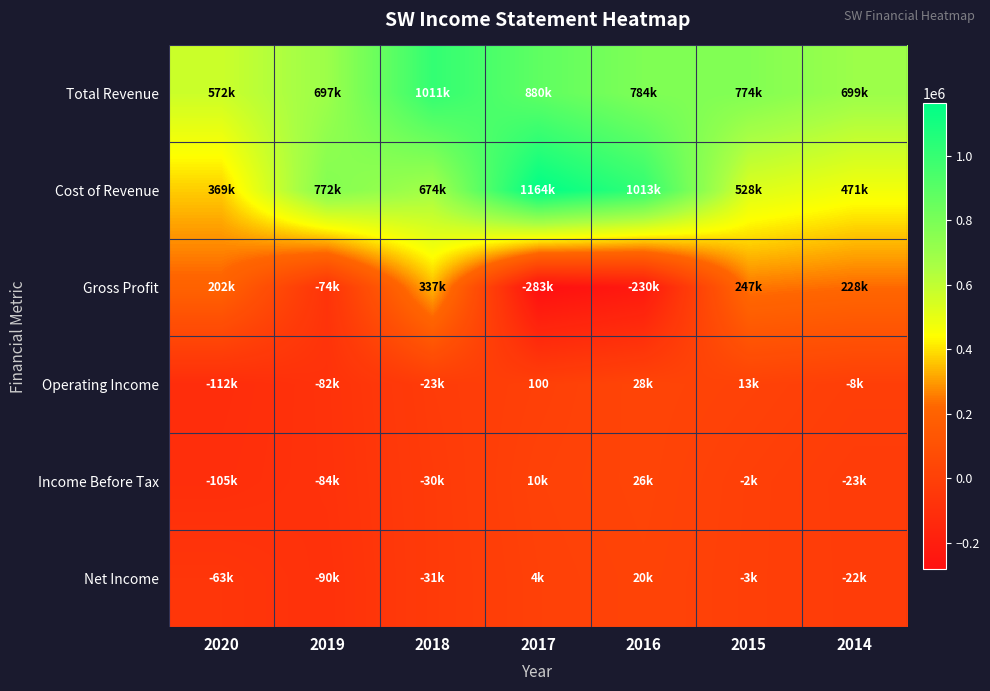

What is the difference between the Total Revenue values at 2014 and 2015?

75500